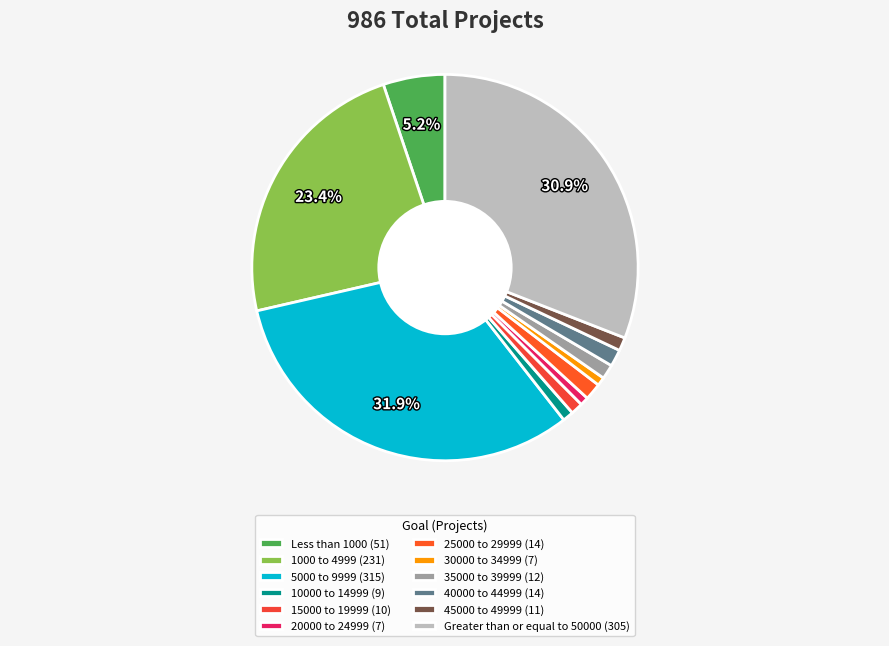

Between 15000 to 19999 and 5000 to 9999, which is larger?

5000 to 9999